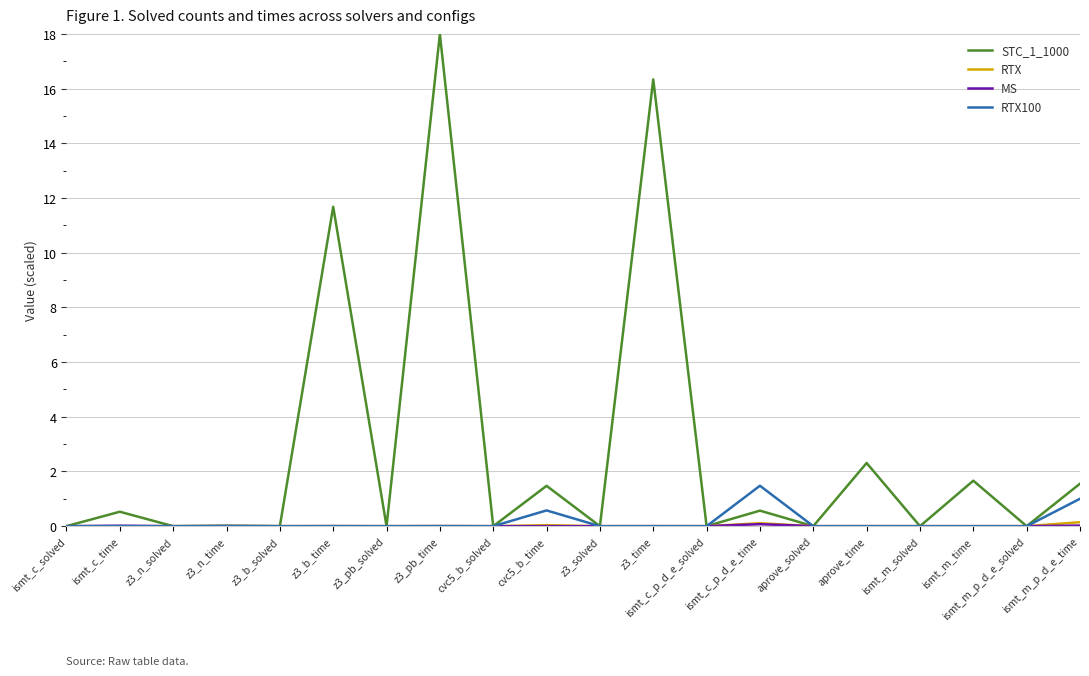

Which series has the widest spread of values?

STC_1_1000